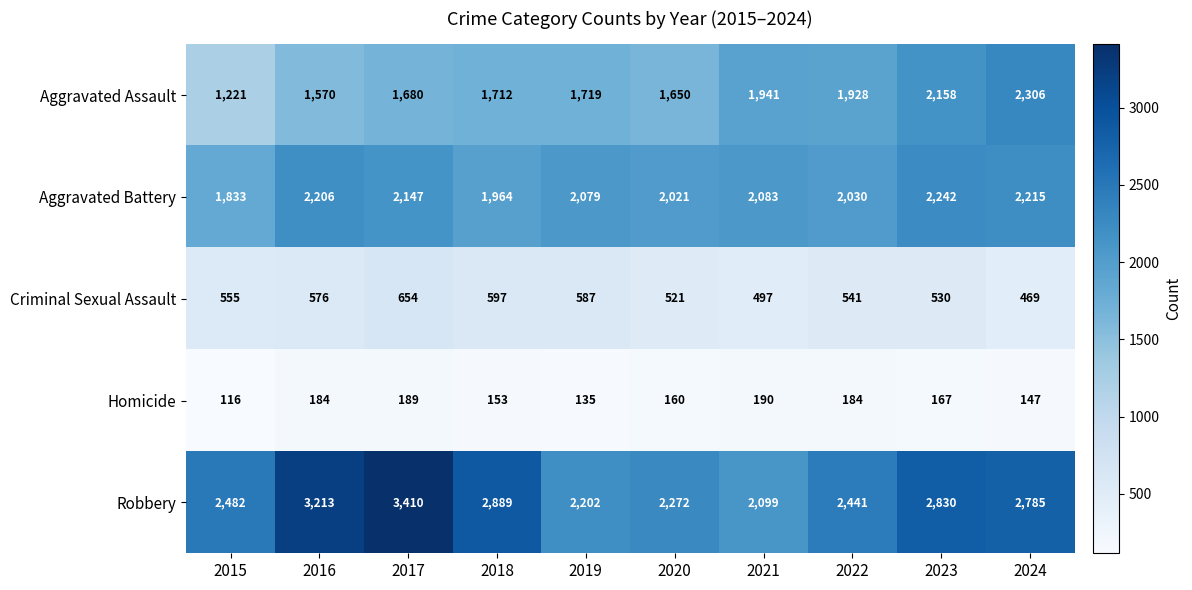

What is the minimum value shown in the chart?

116